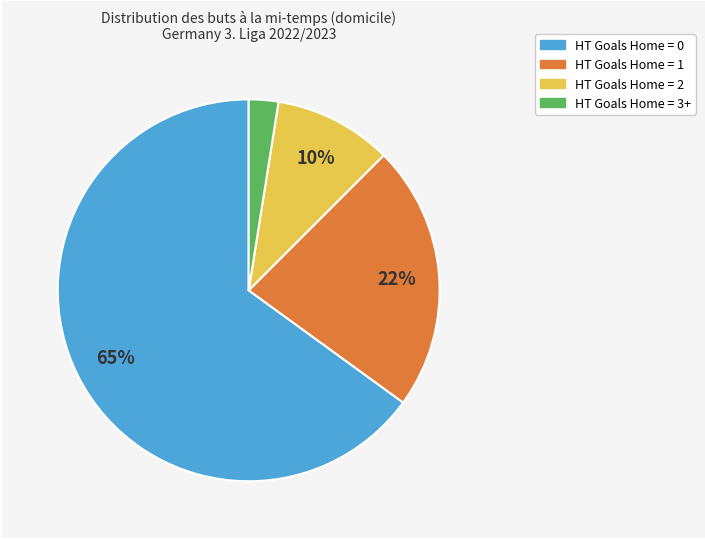

Does any single category account for the majority?

Yes